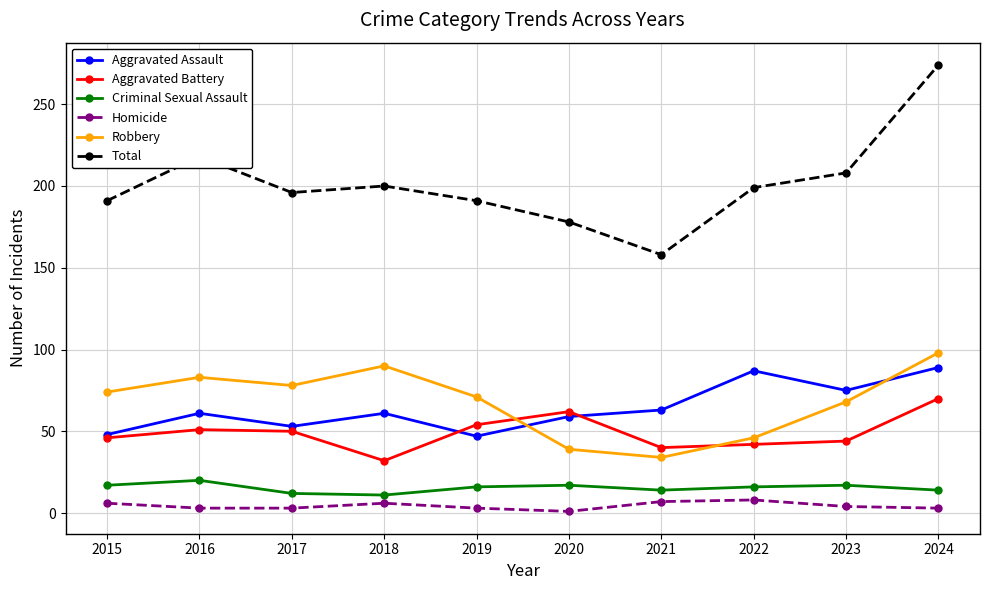

Which label corresponds to the largest value in the chart?

2024